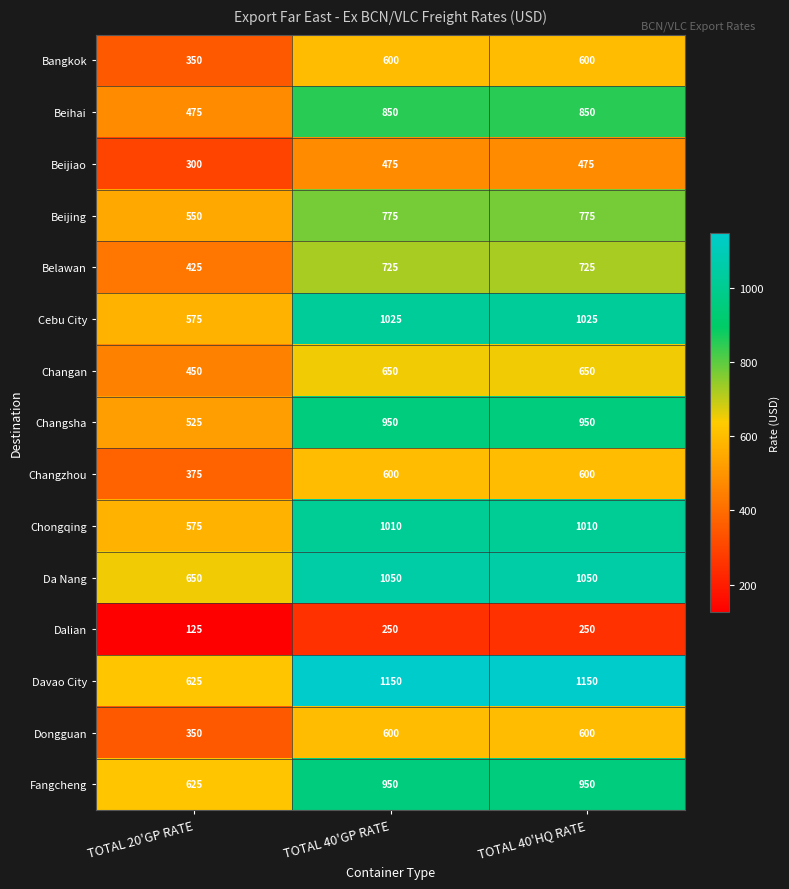

At which category does the chart reach its minimum across all series?

TOTAL 20'GP RATE